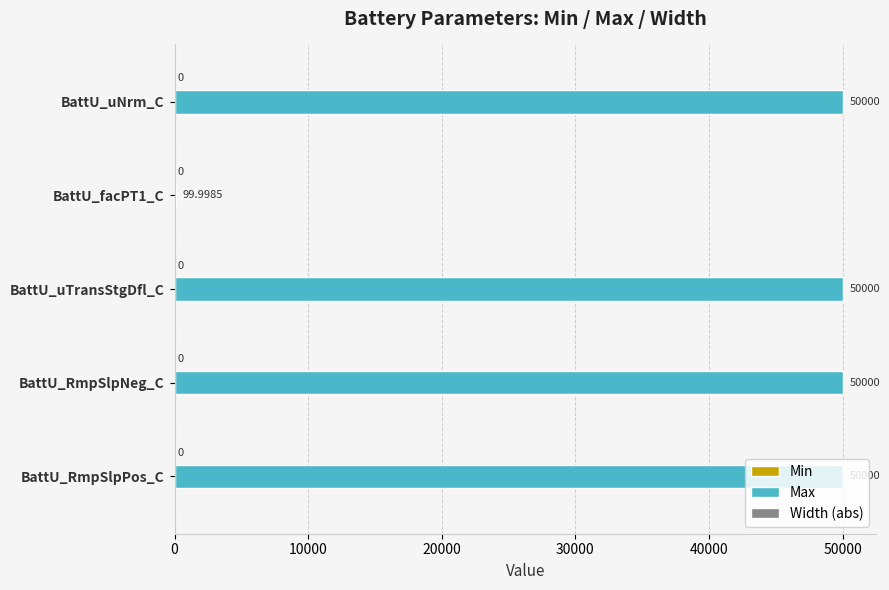

Which series changed the most between BattU_RmpSlpPos_C and BattU_facPT1_C?

Max